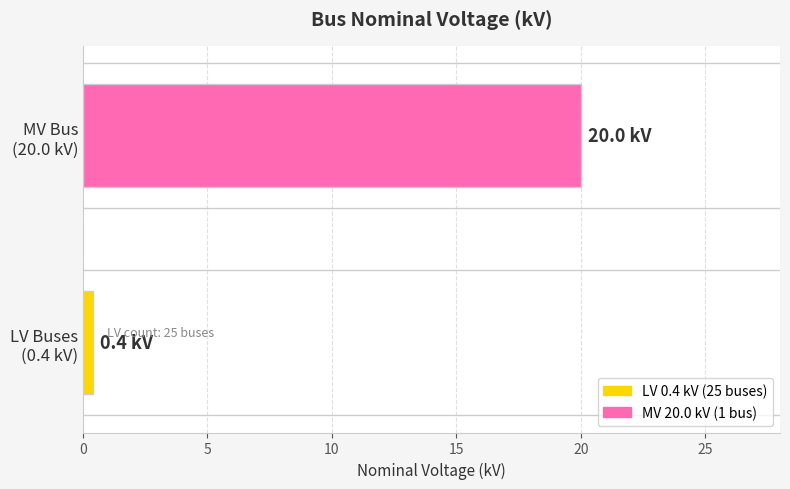

Reading bottom to top, transcribe all the data shown in this chart.

0.4	20.0